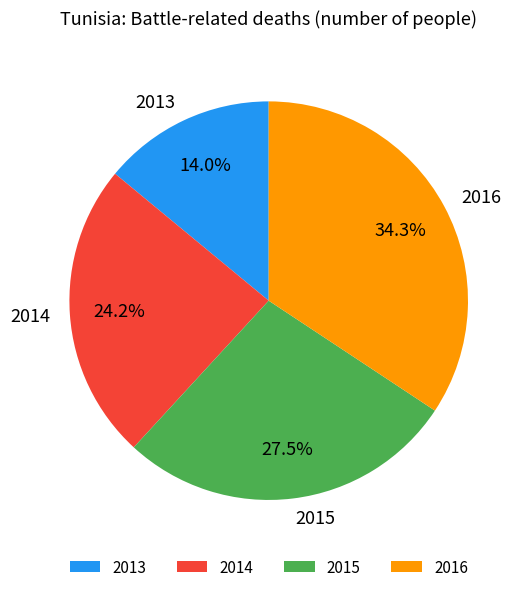

Does 2013 represent more than half of the total?

No